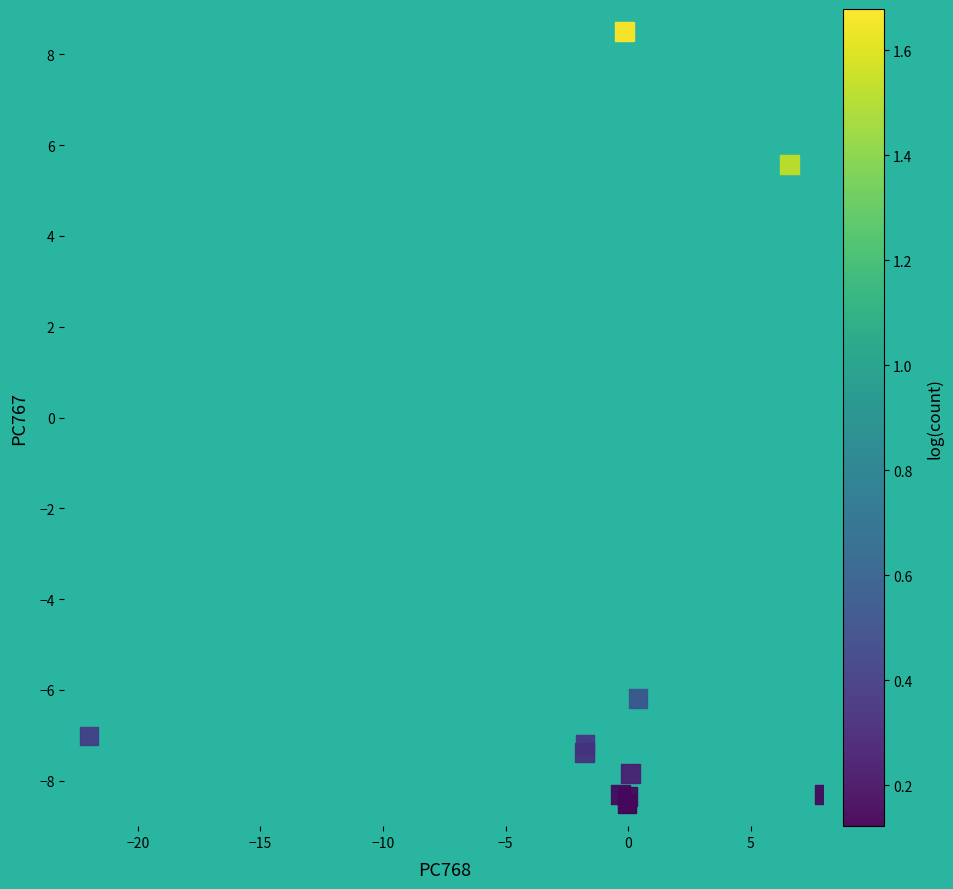

What Y value in the scatter plot is closest to 0?

5.6